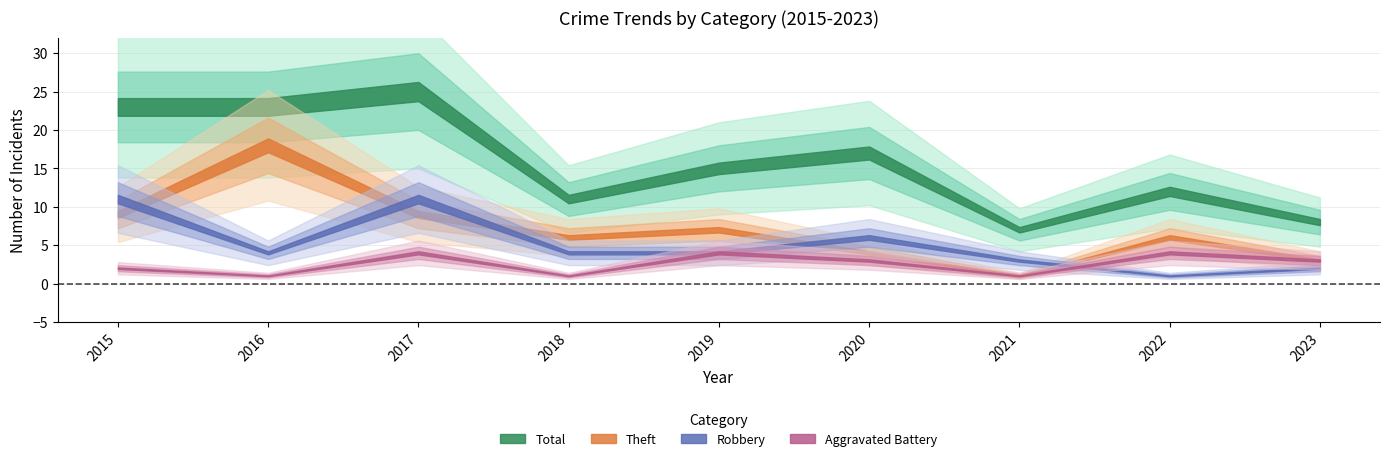

Which series has the largest total across all categories?

Total